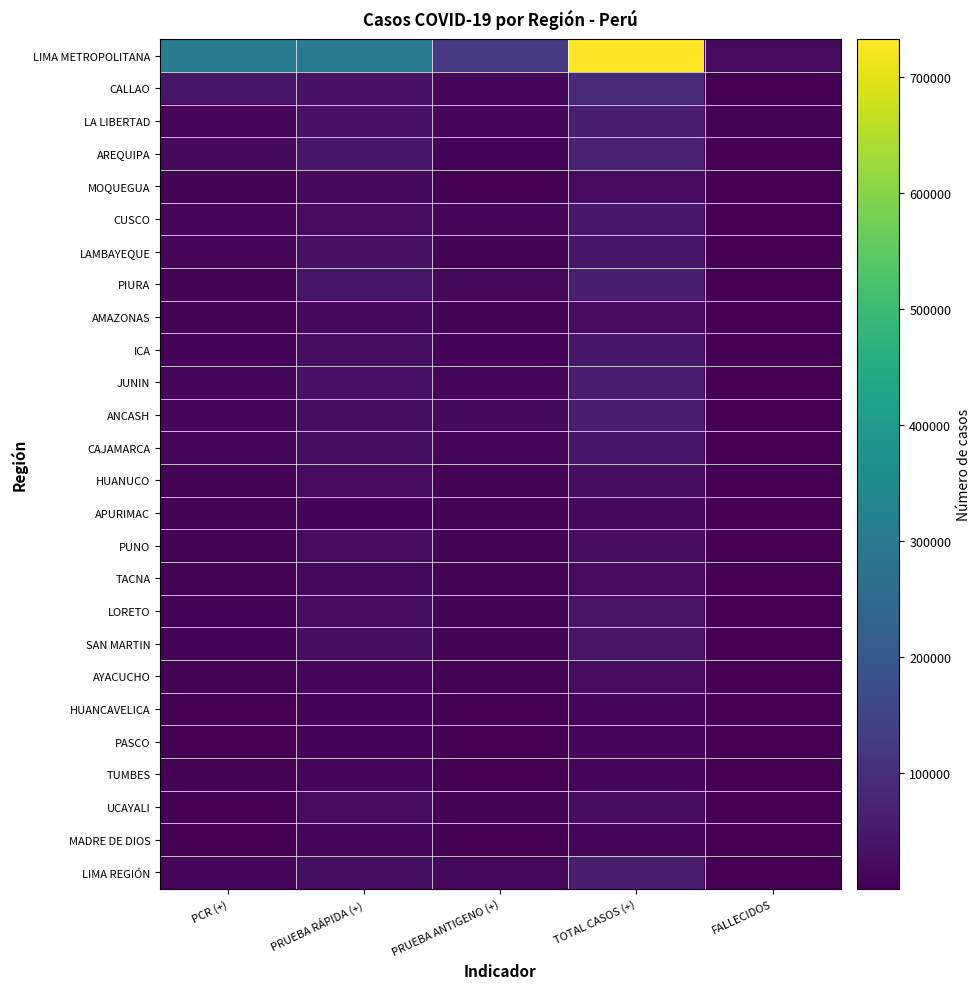

Between PCR (+) and PRUEBA ANTIGENO (+), which is larger?

PCR (+)